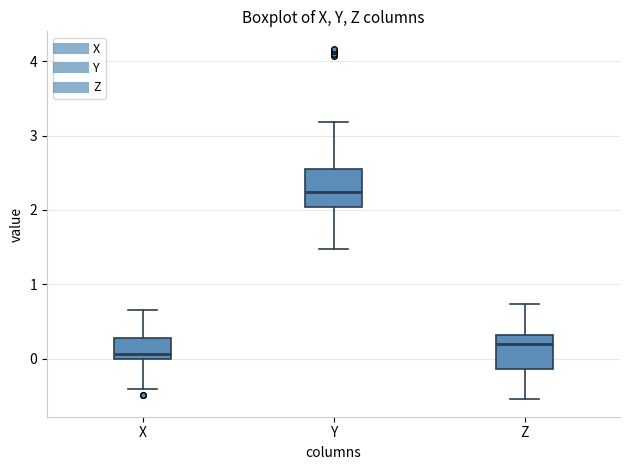

Where does the lower whisker of the box for Y end on the y-axis? The values are not printed on the chart, so give them approximately, as read against the axis.

1.5